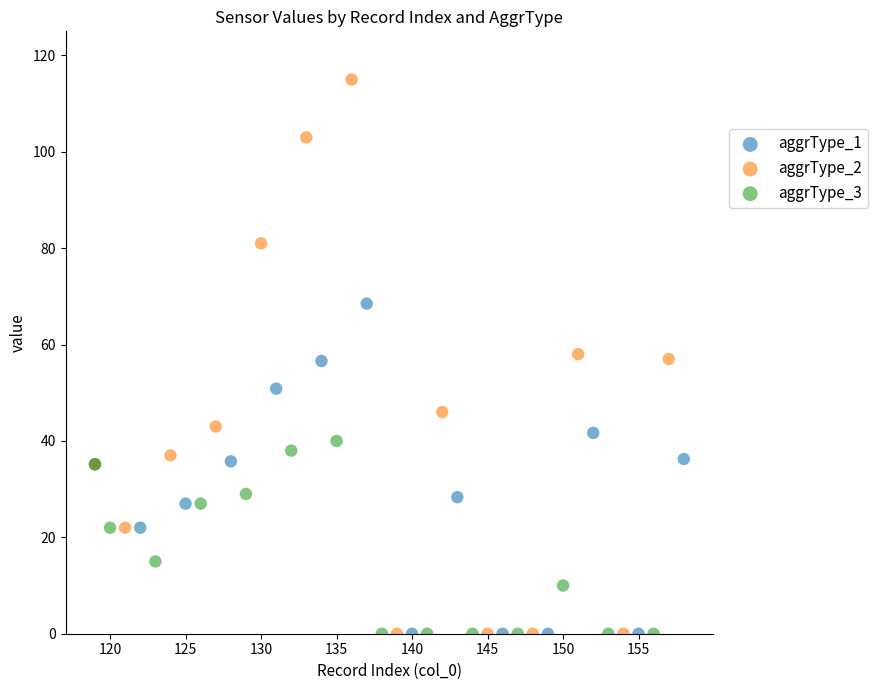

Which series has the largest Y range (max minus min)?

aggrType_2